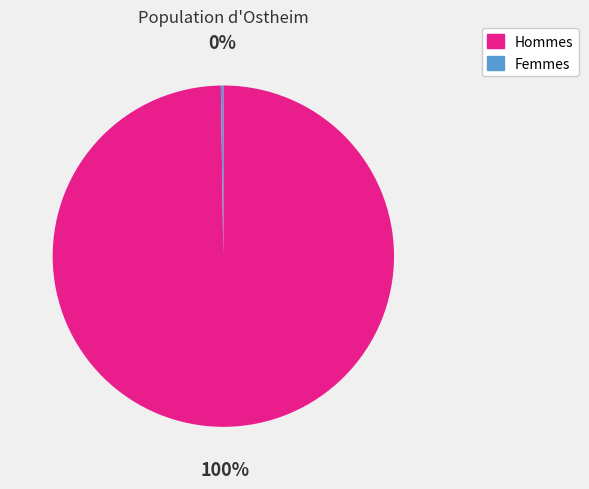

The Hommes slice represents 100% of the pie. True or false?

True